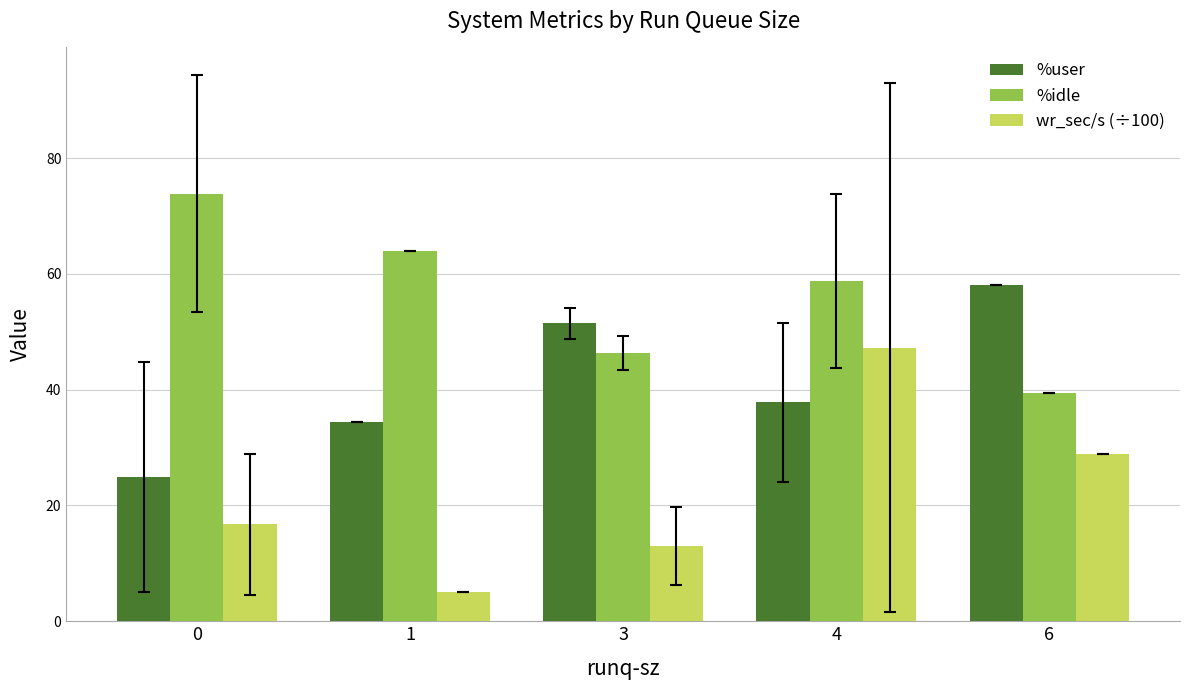

Which series has the widest spread of values?

wr_sec/s (÷100)